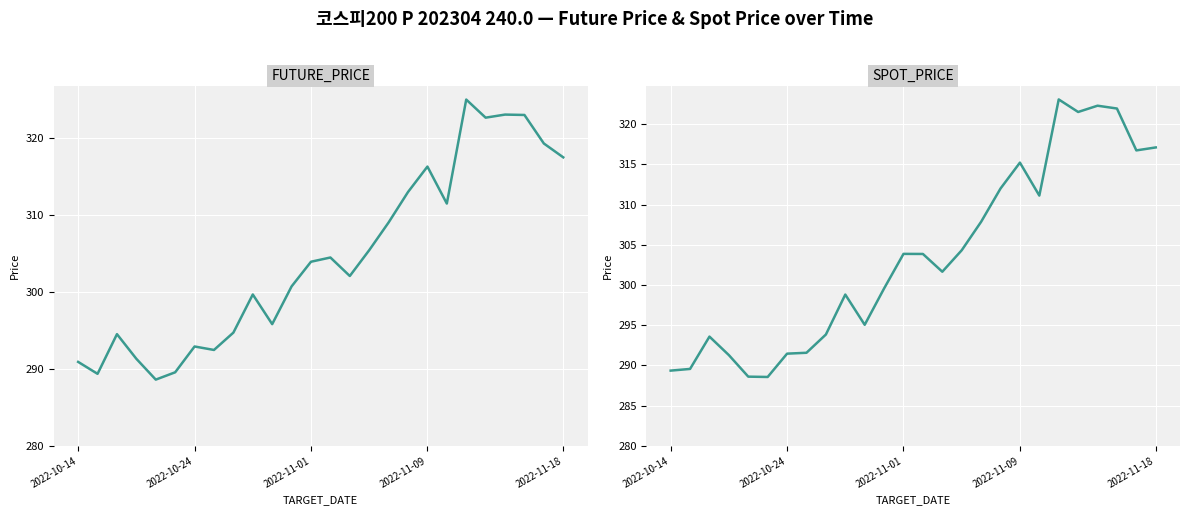

True or false: FUTURE_PRICE and SPOT_PRICE intersect in this chart.

True